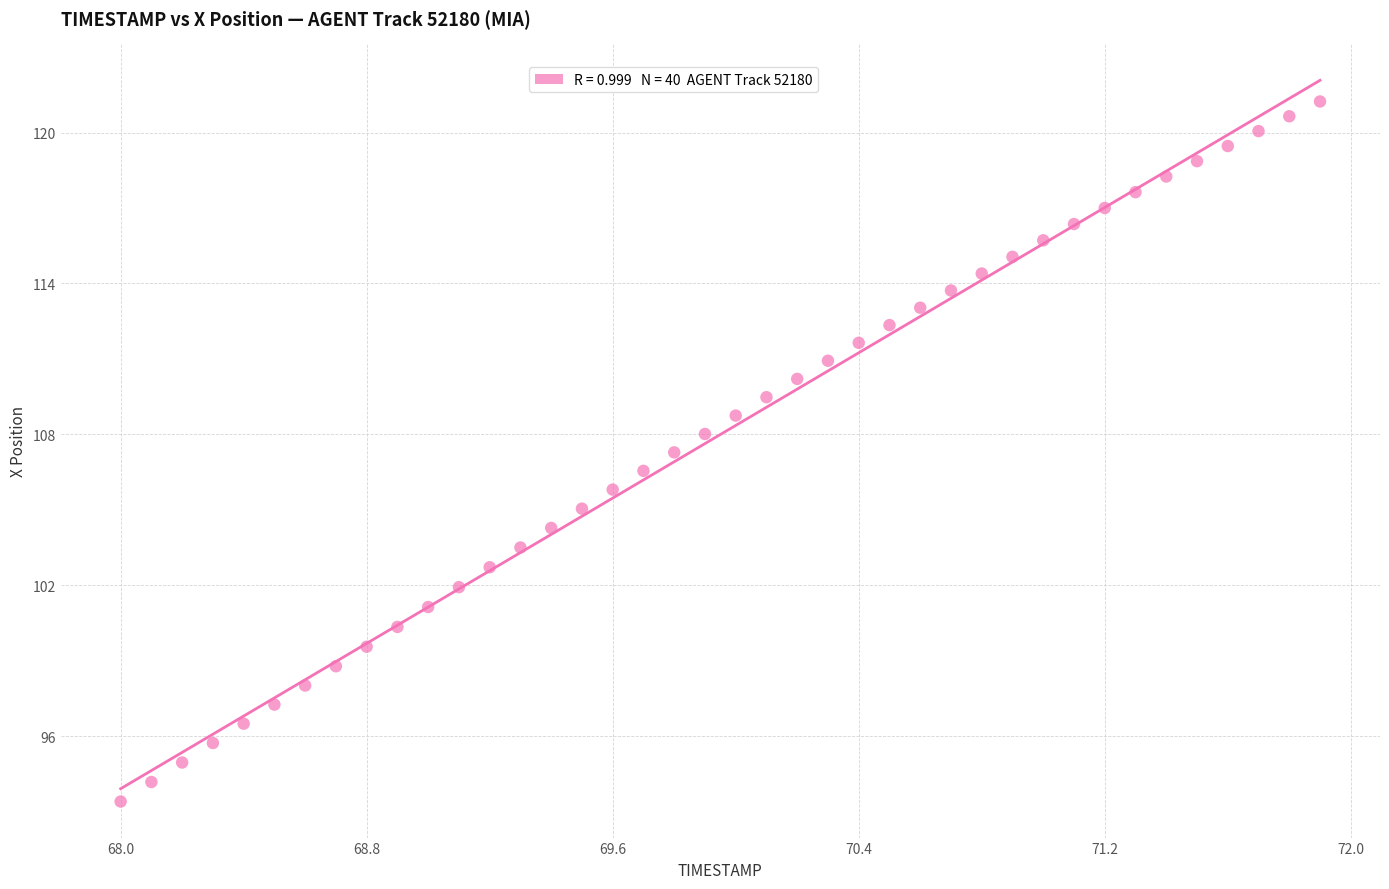

What is the range of X values (max minus min)?

3.9